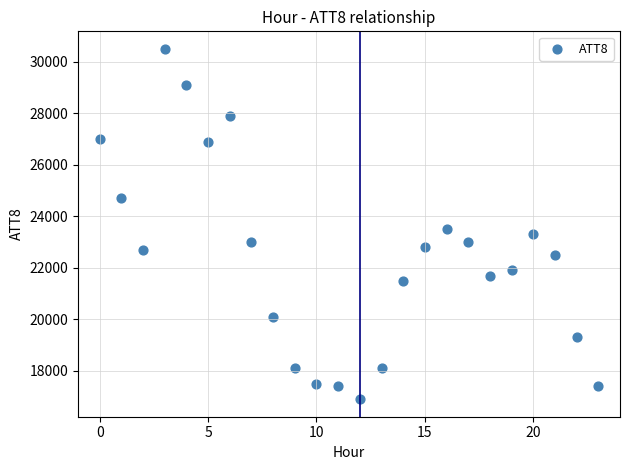

What Y value in the scatter plot is closest to 23700?

23500